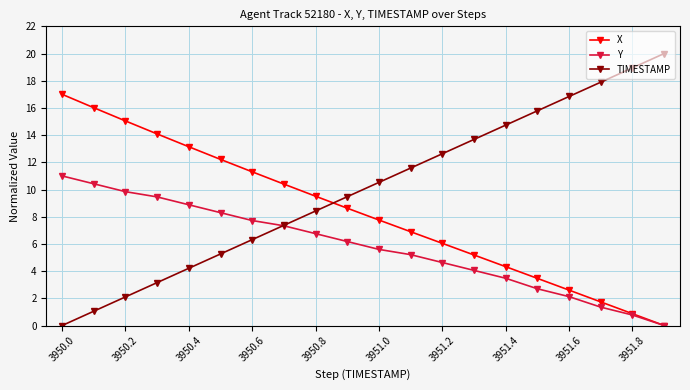

How many lines are shown in the chart?

3